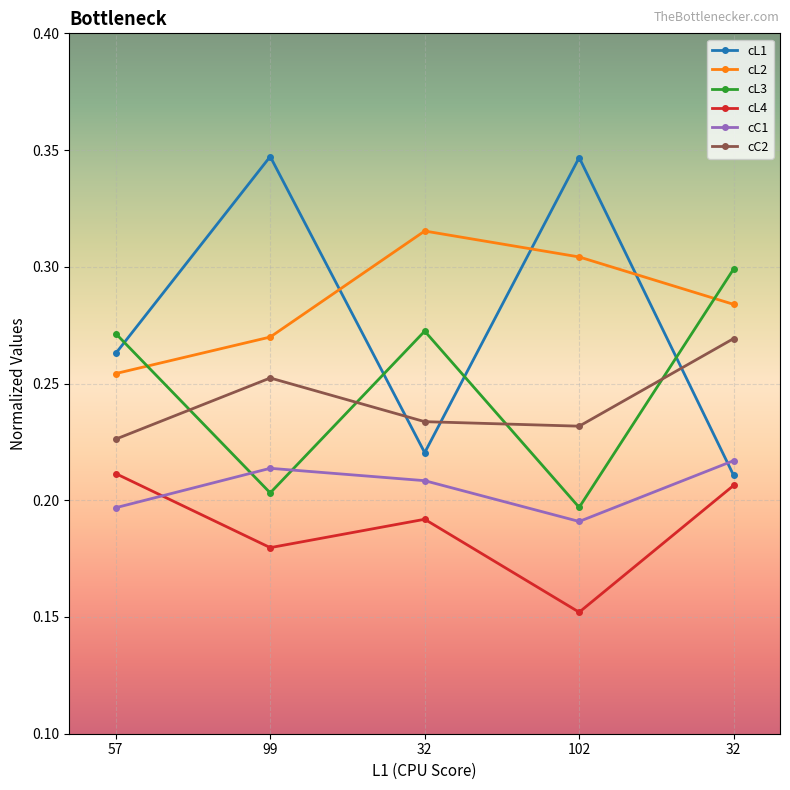

What is the total value across all series at 32?

1.4